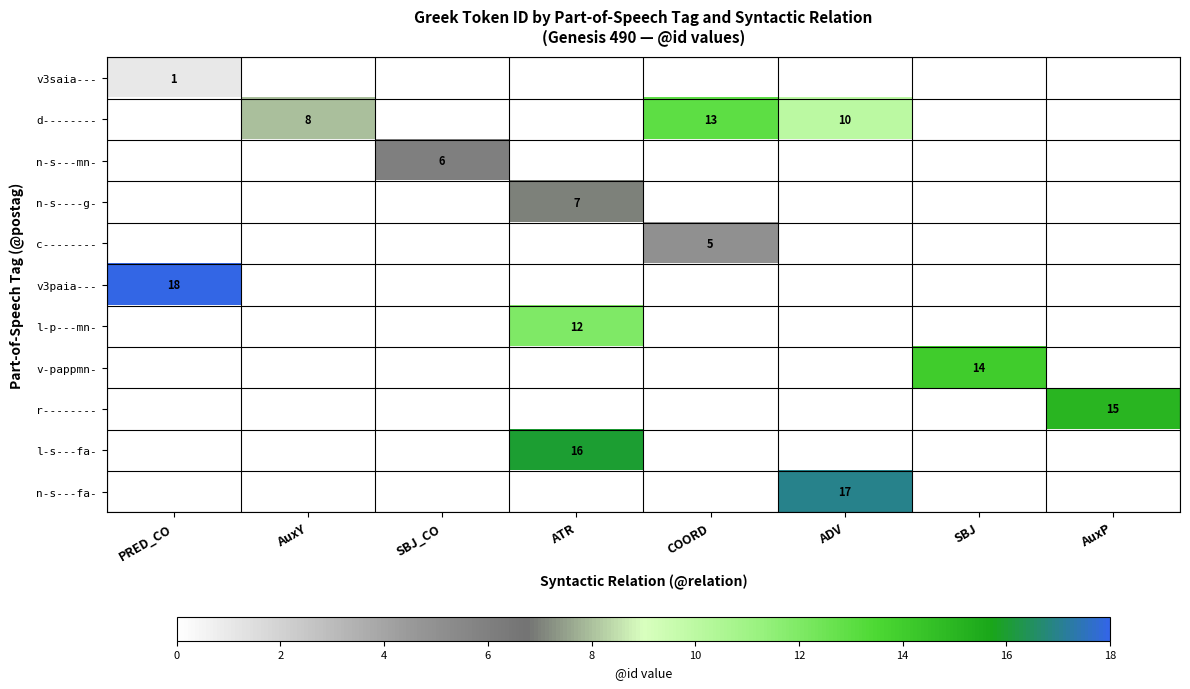

Rank the series at PRED_CO from highest to lowest value.

v3paia---, v3saia---, d--------, n-s---mn-, n-s----g-, c--------, l-p---mn-, v-pappmn-, r--------, l-s---fa-, n-s---fa-